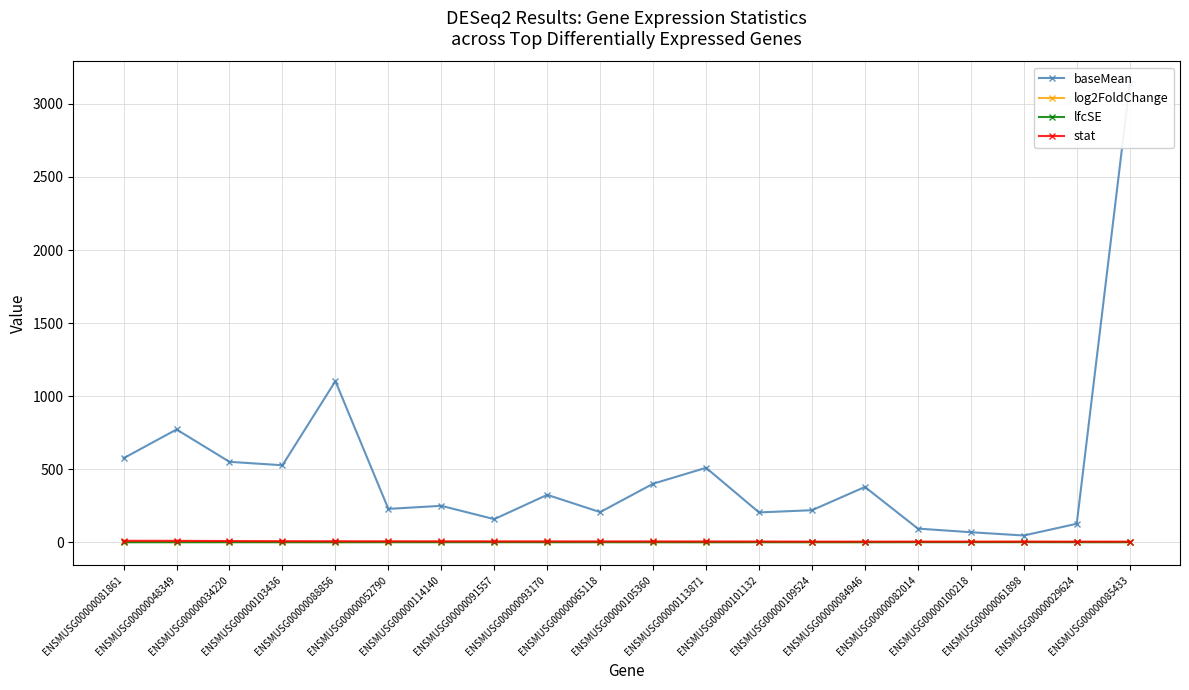

How many interior local valleys does the log2FoldChange series have?

6